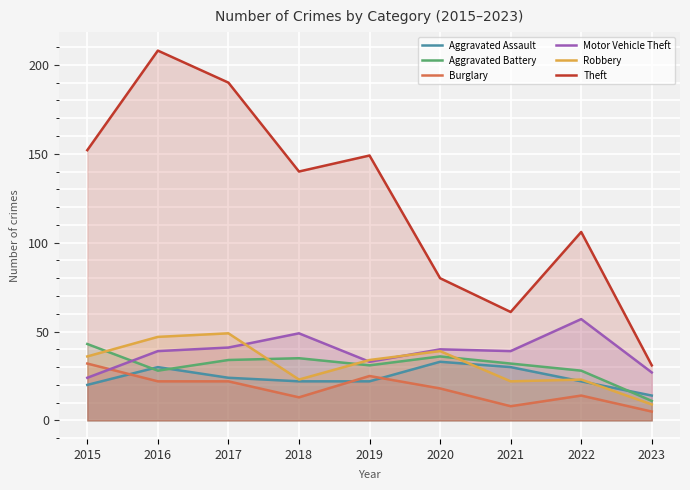

Reading right to left, list all the values displayed in this chart.

Aggravated Assault: 2023=14	2022=22	2021=30	2020=33	2019=22	2018=22	2017=24	2016=30	2015=20
Aggravated Battery: 2023=11	2022=28	2021=32	2020=36	2019=31	2018=35	2017=34	2016=28	2015=43
Burglary: 2023=5	2022=14	2021=8	2020=18	2019=25	2018=13	2017=22	2016=22	2015=32
Motor Vehicle Theft: 2023=27	2022=57	2021=39	2020=40	2019=33	2018=49	2017=41	2016=39	2015=24
Robbery: 2023=9	2022=23	2021=22	2020=39	2019=34	2018=23	2017=49	2016=47	2015=36
Theft: 2023=31	2022=106	2021=61	2020=80	2019=149	2018=140	2017=190	2016=208	2015=152